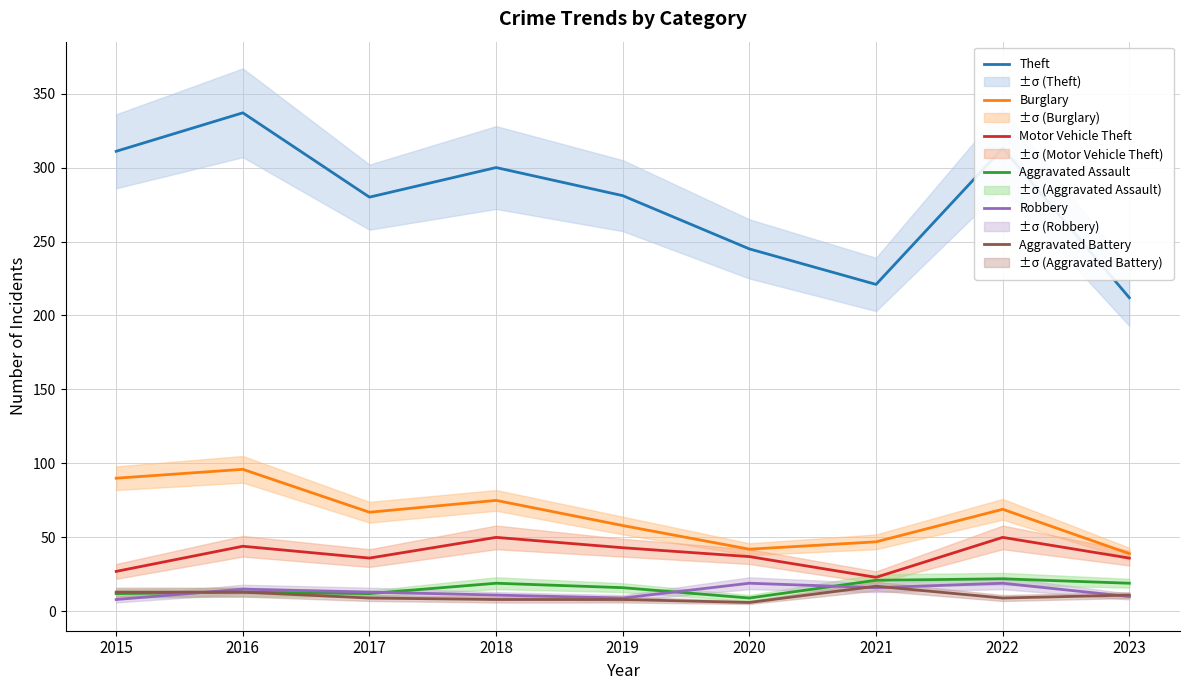

Which series changed the most between 2015 and 2018?

Motor Vehicle Theft